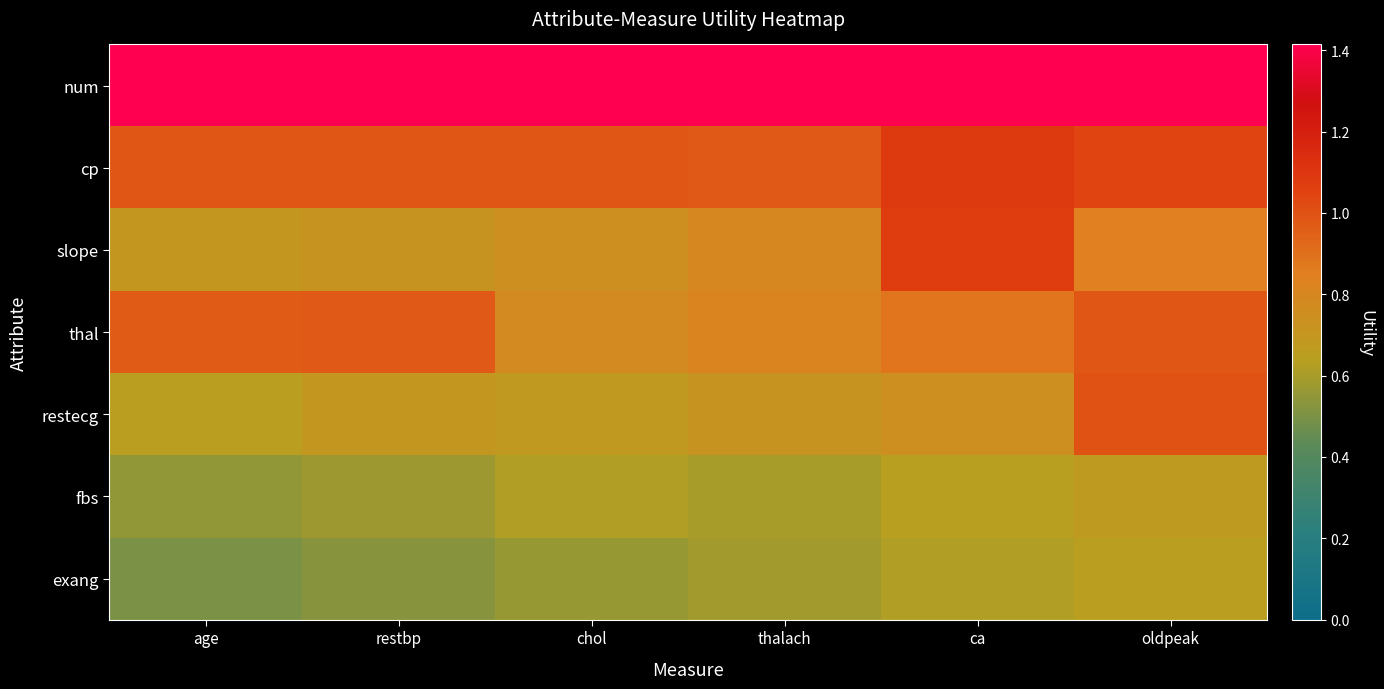

Which series has the largest total across all categories?

num